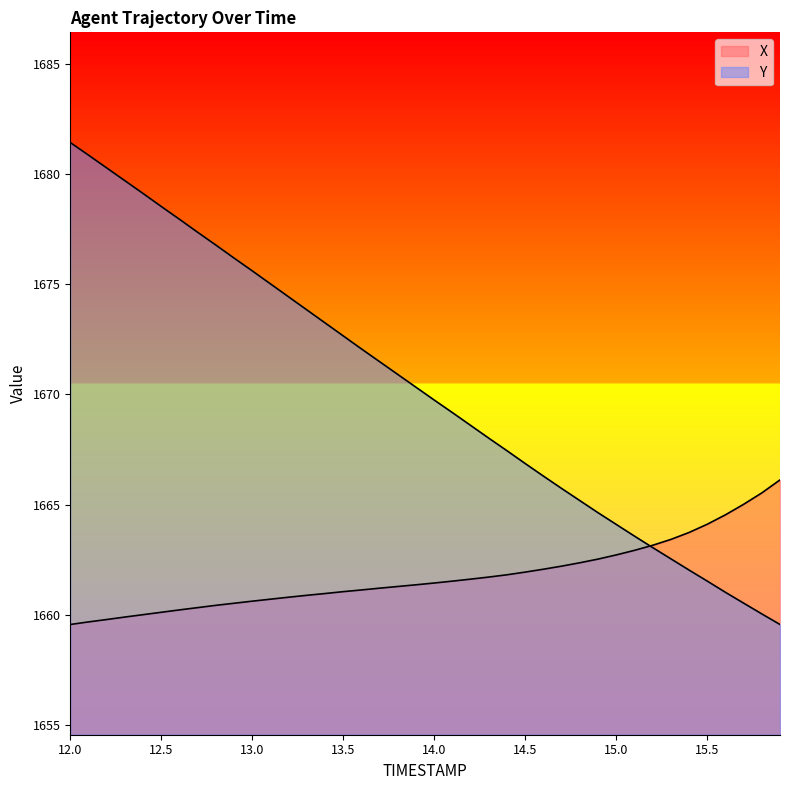

True or false: X and Y cross at least once.

True